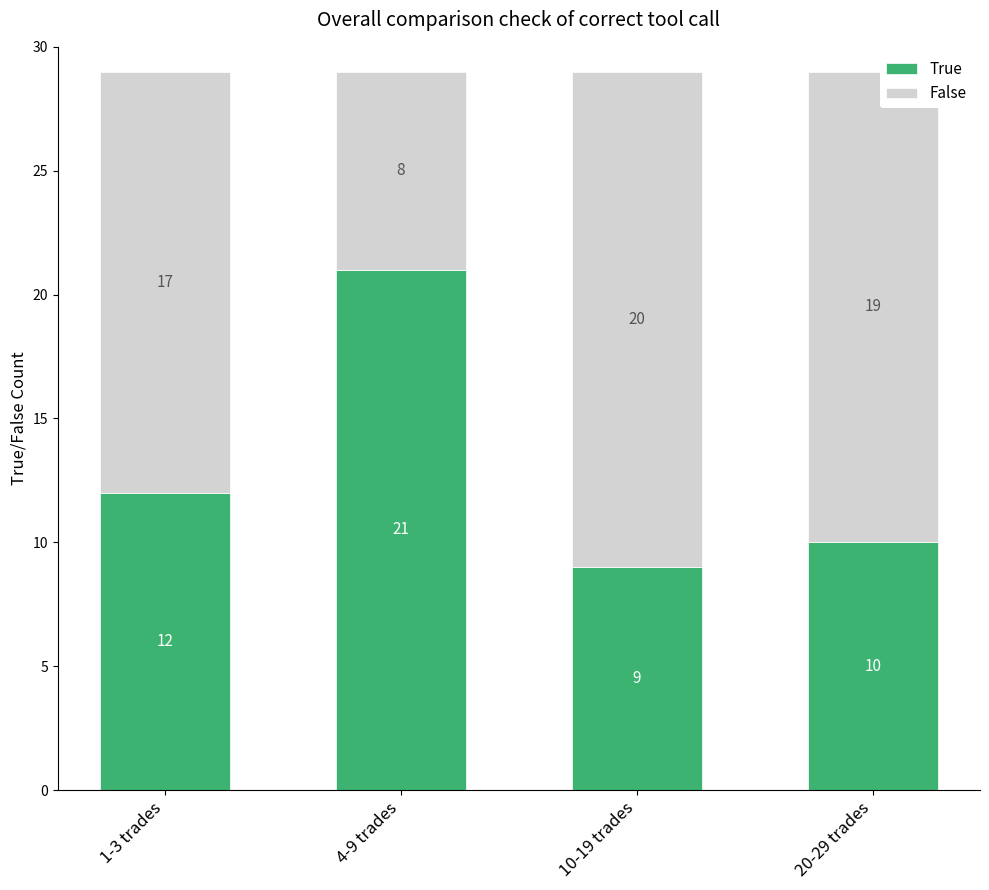

Are the bars horizontal?

No